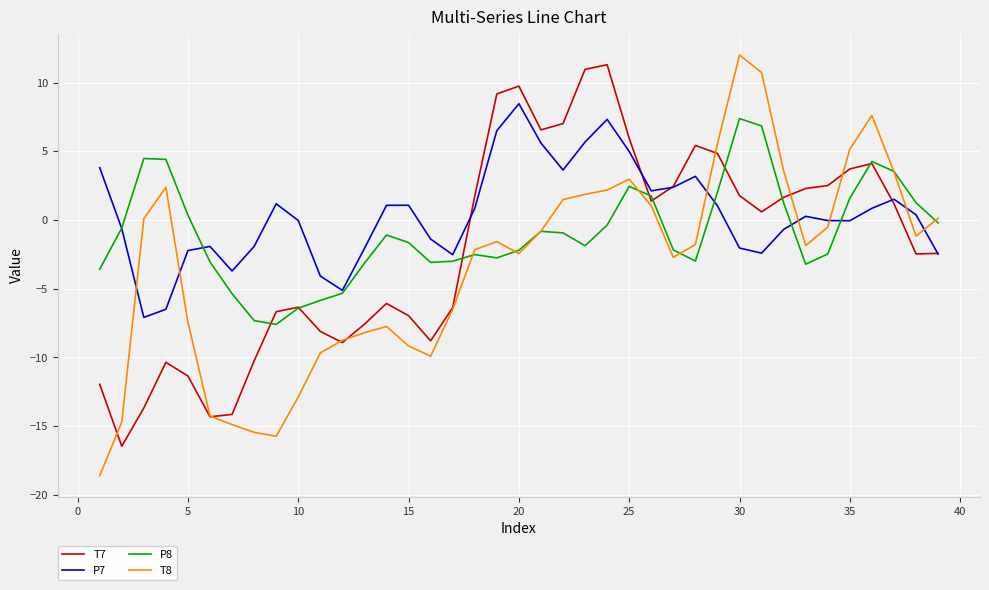

Which series has the largest total across all categories?

P7